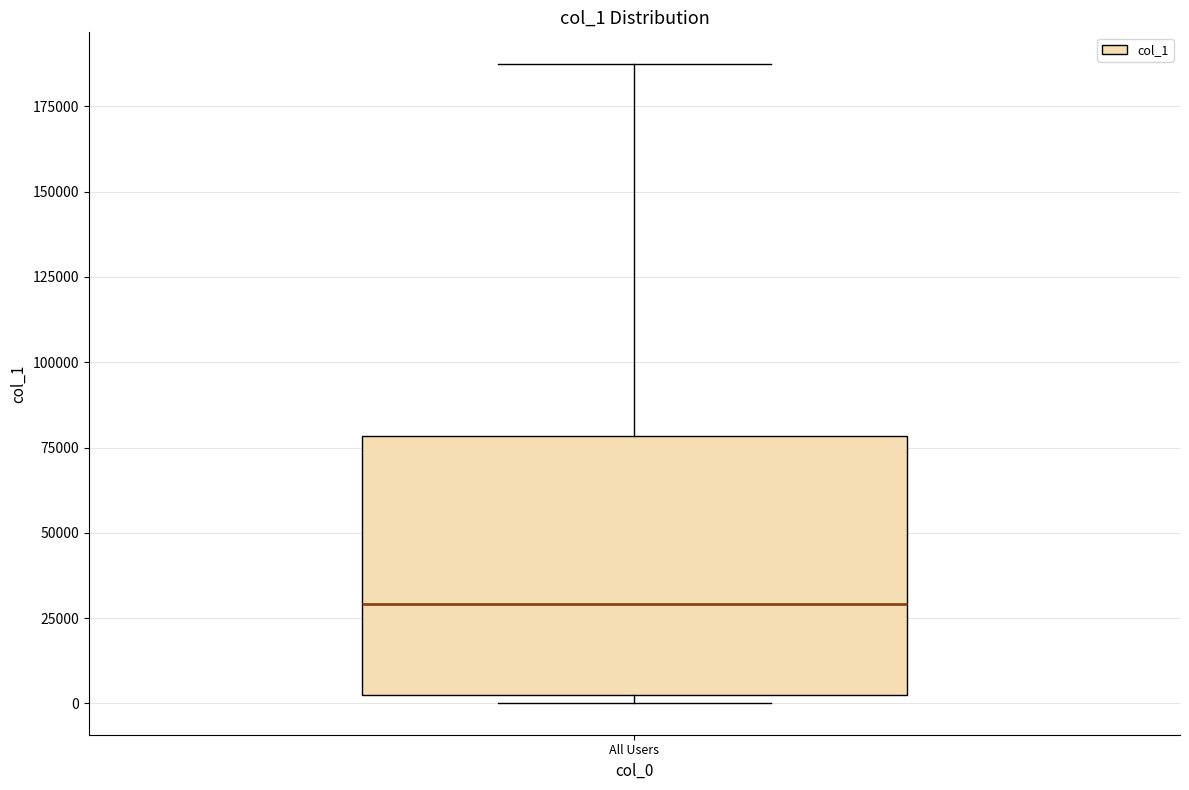

Read this box plot against the y-axis: the position of the median line, the range covered by the box, and the ends of both whiskers. The values are not printed on the chart, so give them approximately, as read against the axis.

median 30000, box 5000 to 80000, whiskers 0 to 185000